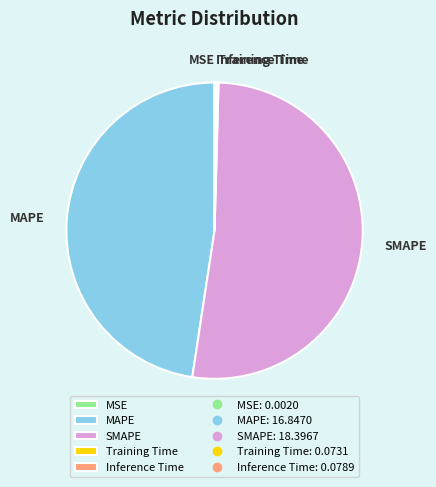

What is the largest slice in the pie chart?

SMAPE